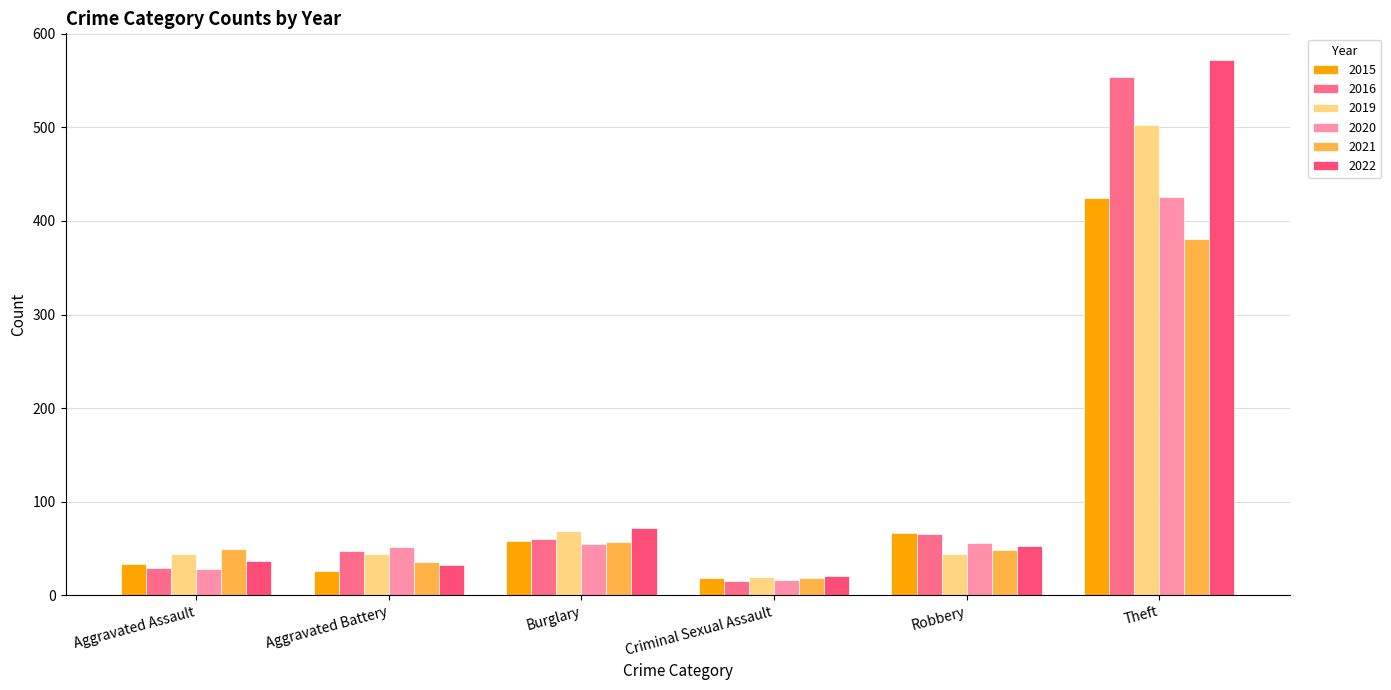

Does the chart contain stacked bars?

No